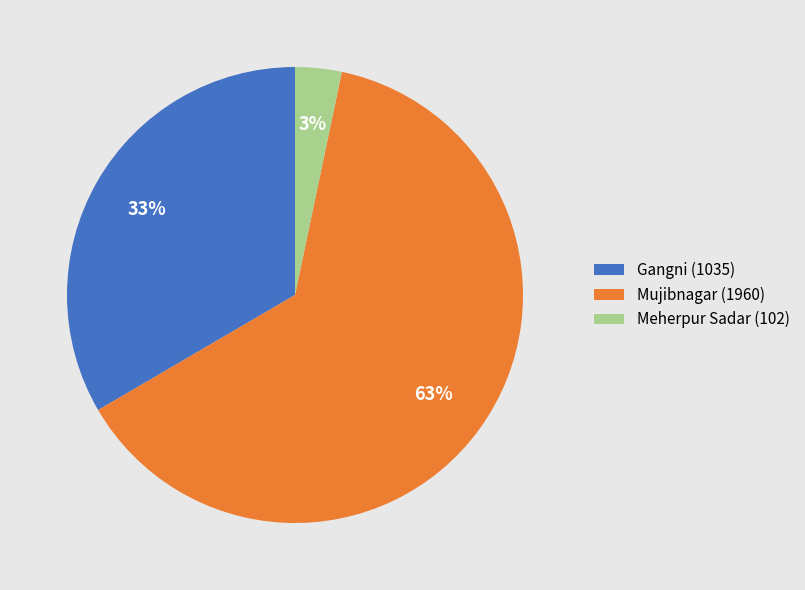

What percentage is the Gangni (1035) slice, to the nearest percent?

33%